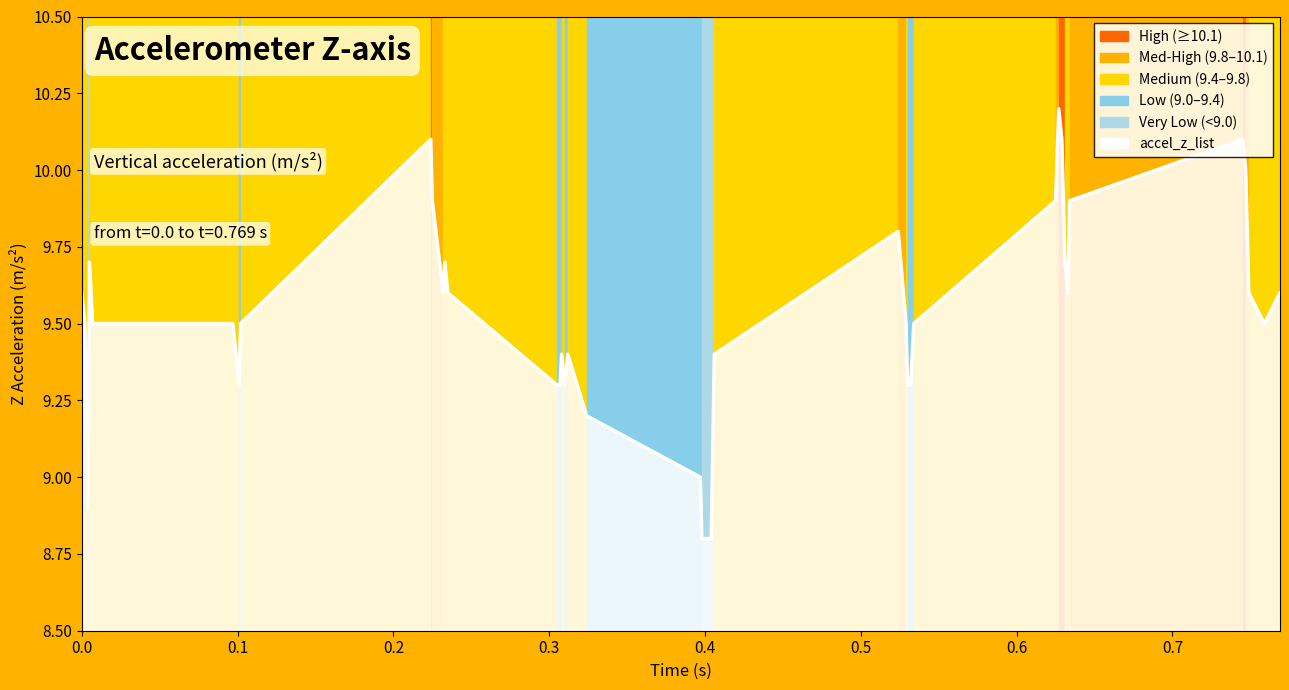

What is the greatest value displayed?

10.2